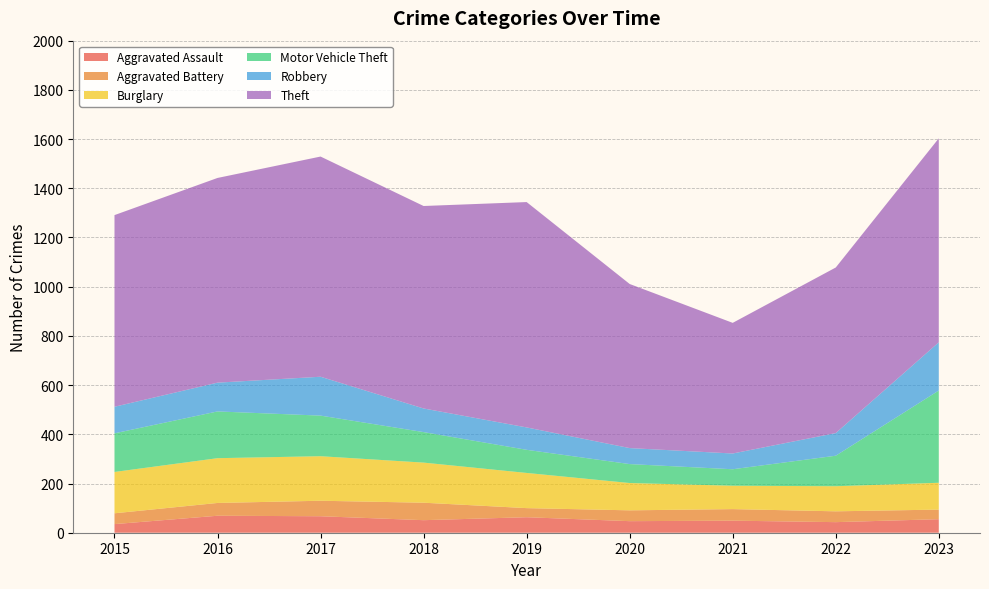

Reading left to right, what are all the values shown in this chart?

Aggravated Assault: 2015=35	2016=69	2017=67	2018=51	2019=63	2020=47	2021=49	2022=43	2023=55
Aggravated Battery: 2015=44	2016=52	2017=63	2018=71	2019=37	2020=44	2021=47	2022=44	2023=39
Burglary: 2015=168	2016=182	2017=181	2018=163	2019=143	2020=111	2021=95	2022=102	2023=109
Motor Vehicle Theft: 2015=157	2016=190	2017=165	2018=124	2019=94	2020=77	2021=67	2022=124	2023=375
Robbery: 2015=108	2016=117	2017=158	2018=96	2019=91	2020=65	2021=64	2022=92	2023=196
Theft: 2015=779	2016=832	2017=895	2018=823	2019=916	2020=667	2021=531	2022=673	2023=829